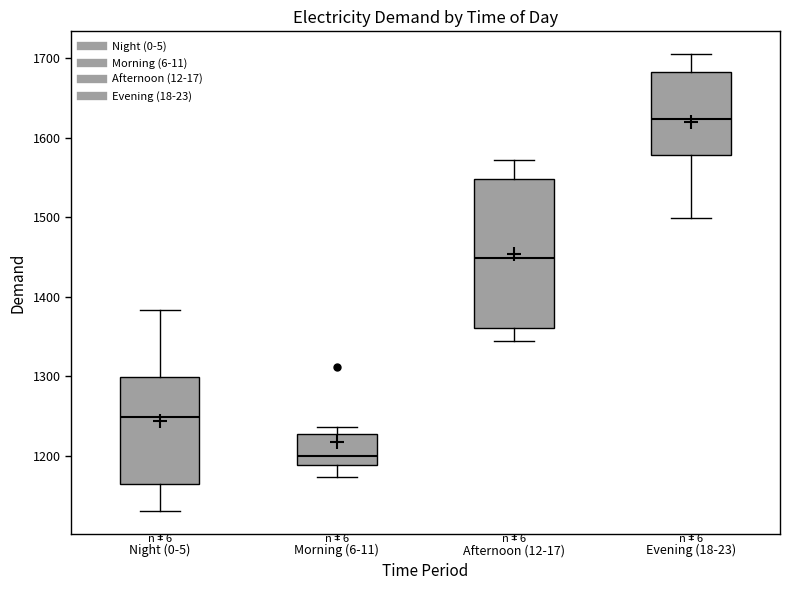

Where is the upper edge of the box for Night (0-5) on the y-axis? The values are not printed on the chart, so give them approximately, as read against the axis.

1300